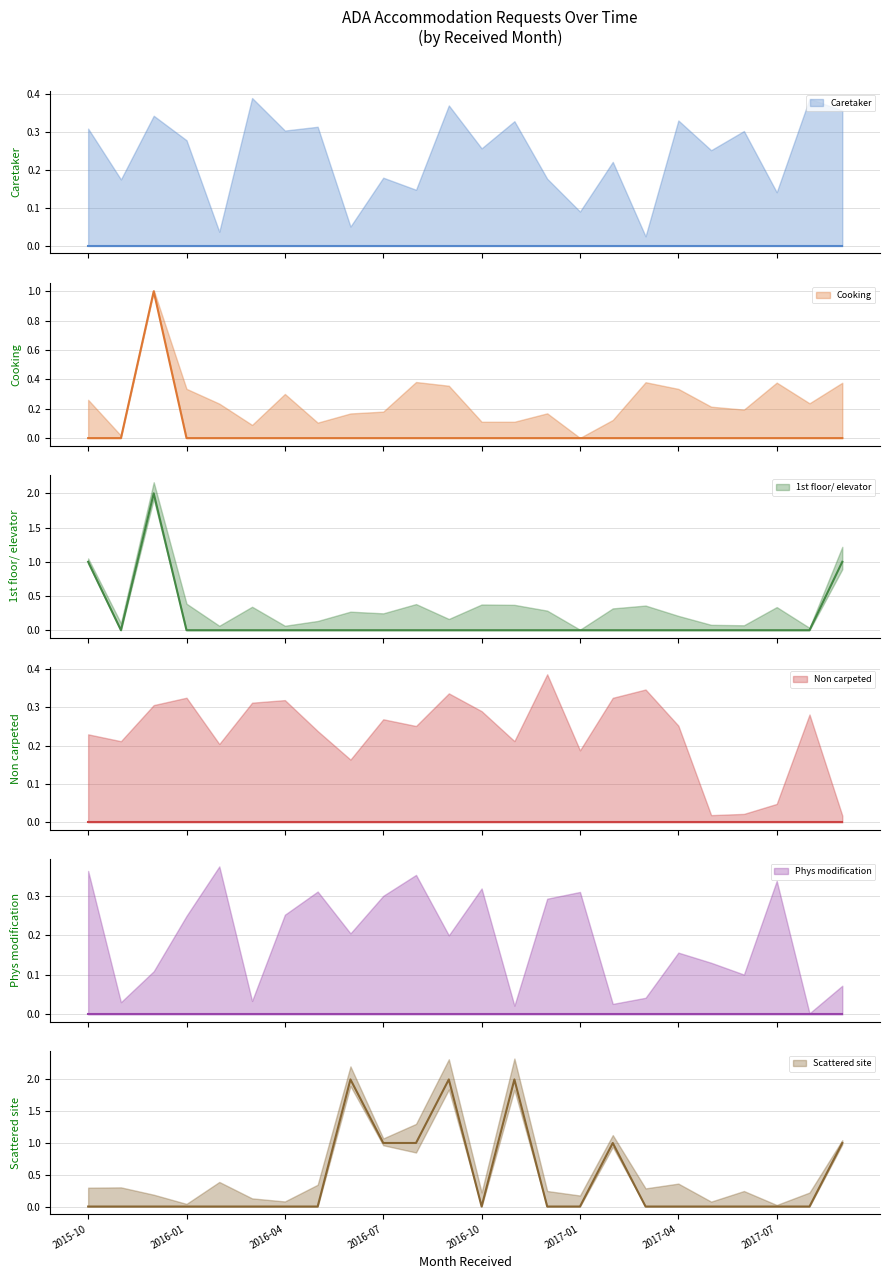

What position from the left is 2016-09?

12